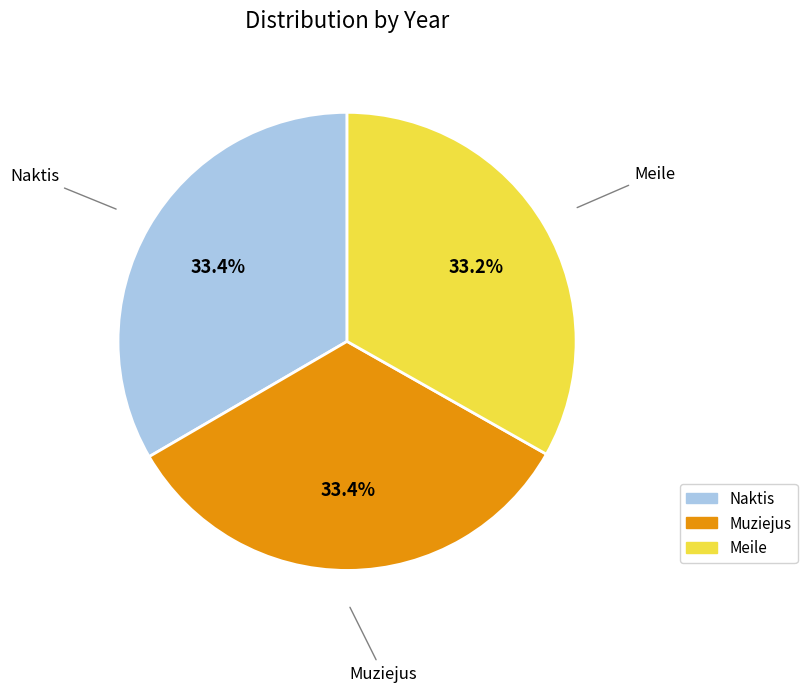

The Naktis slice represents 33% of the pie. True or false?

True